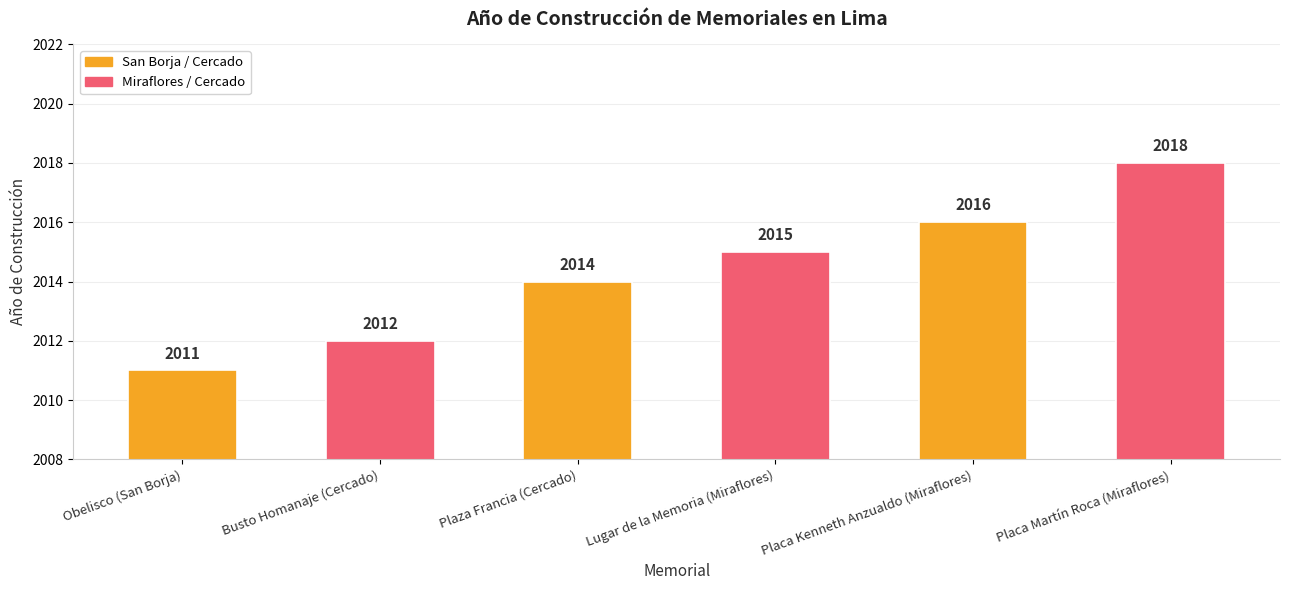

Where is the data nearest to the value 2014?

Plaza Francia (Cercado)